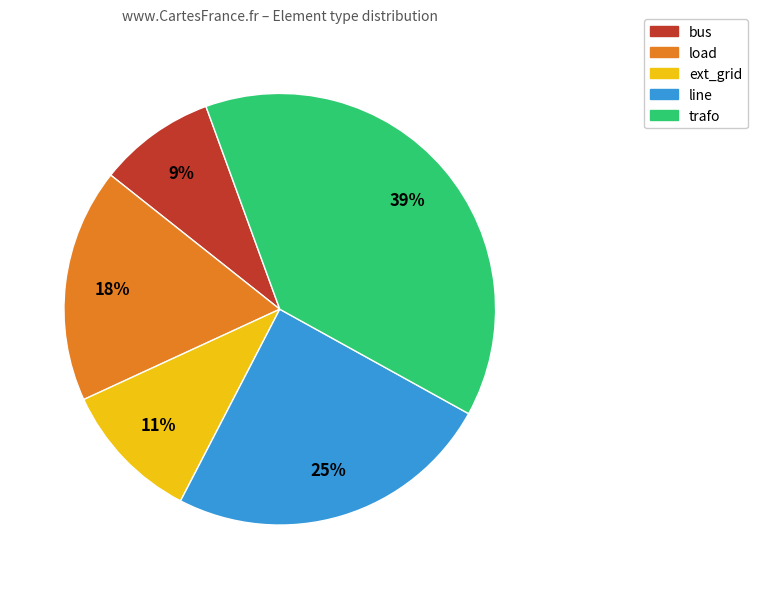

Is it true that bus is 3% of the pie?

False